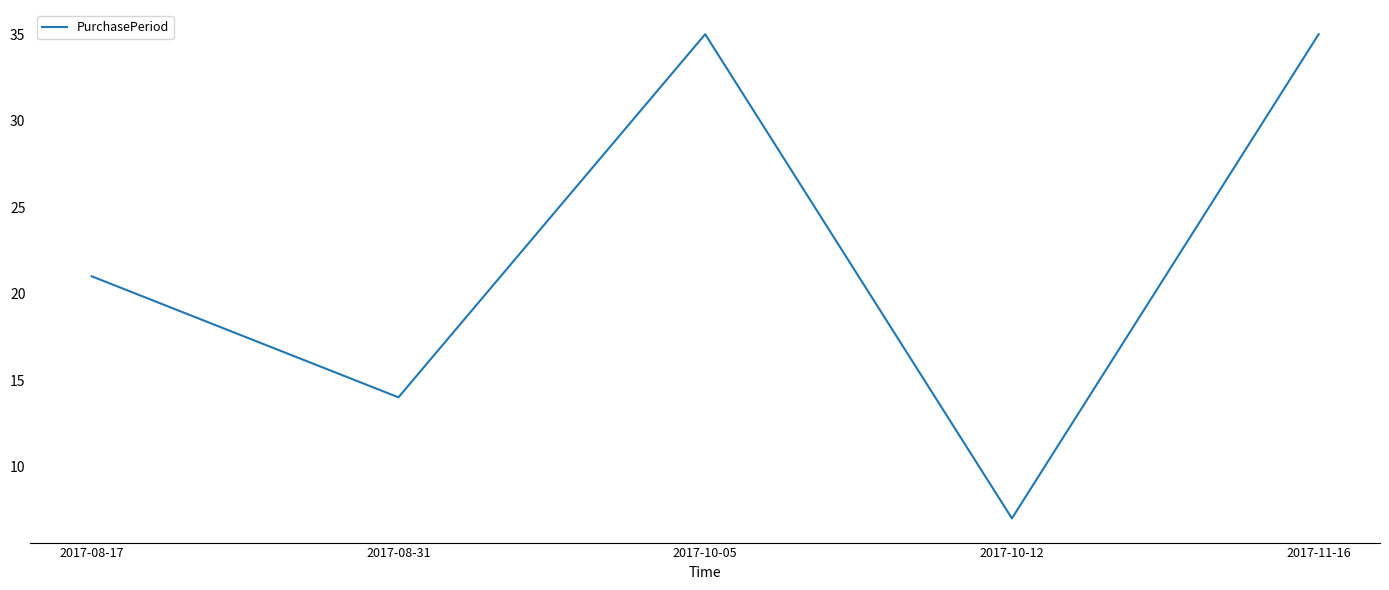

How many interior local peaks (higher than both neighbors) does the data have?

1